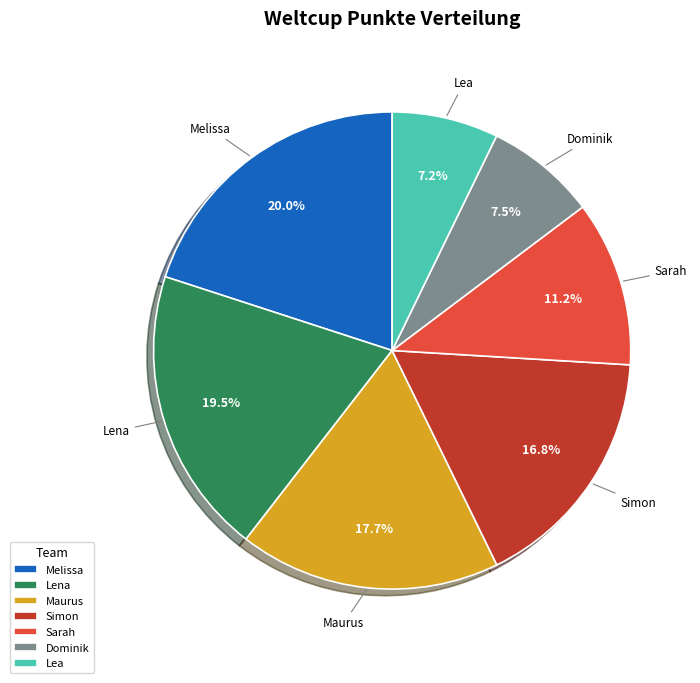

Which has a higher value, Dominik or Melissa?

Melissa